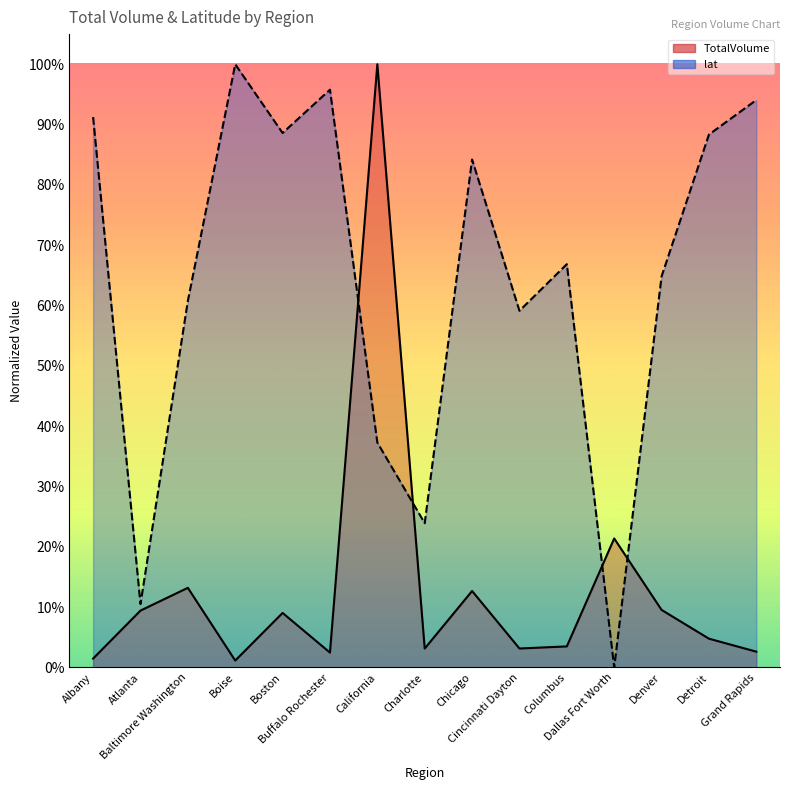

True or false: lat and TotalVolume intersect in this chart.

True